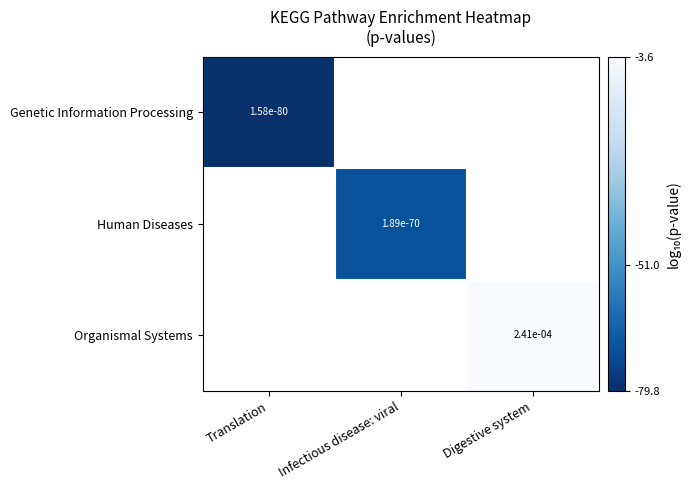

Which label corresponds to the largest value in the chart?

Digestive system